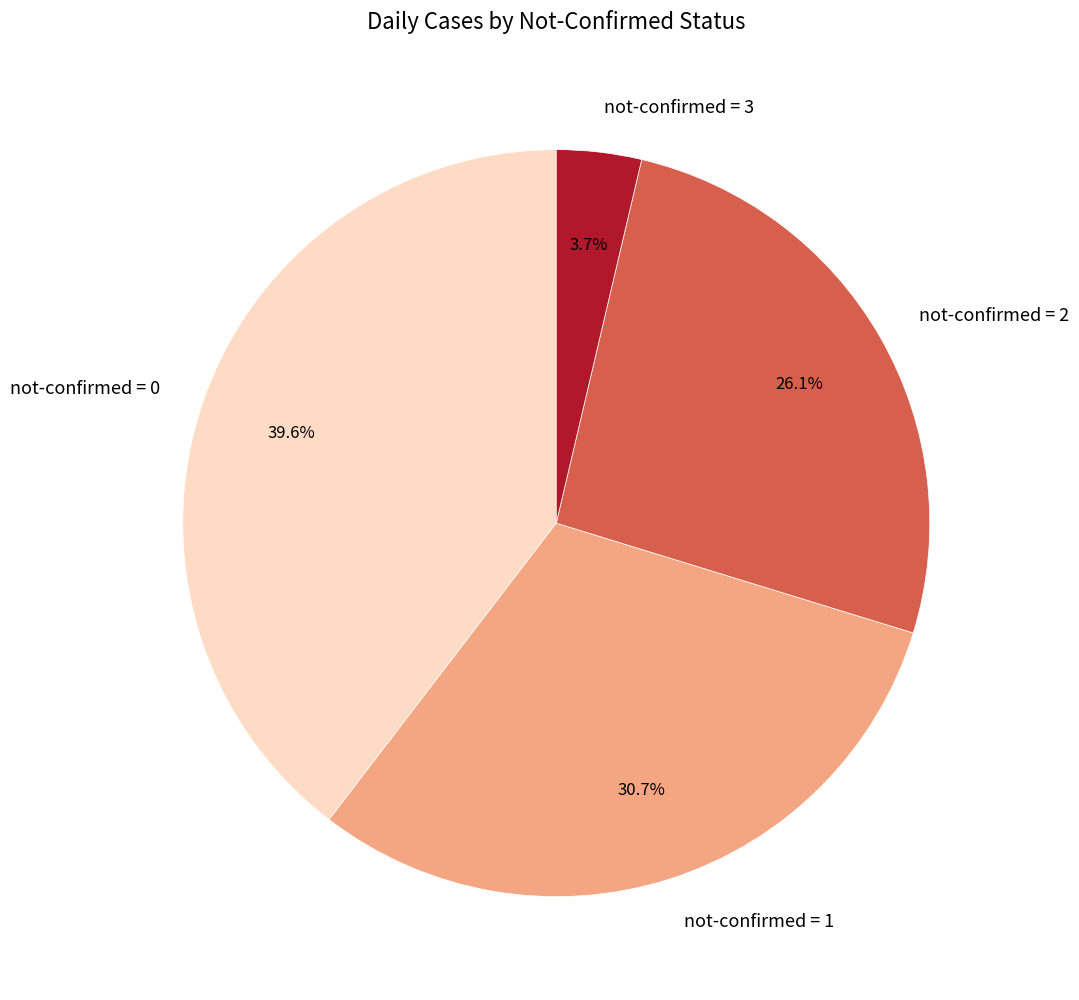

Which slice is the largest?

not-confirmed = 0